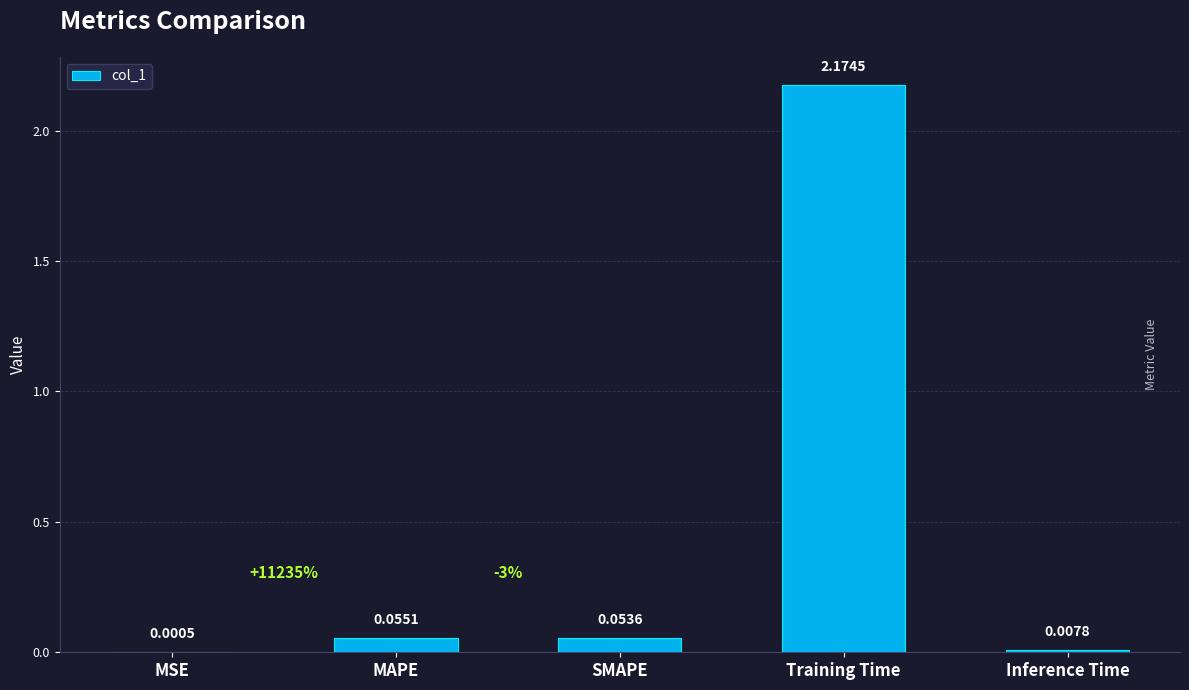

Which has a higher value, MSE or Inference Time?

Inference Time